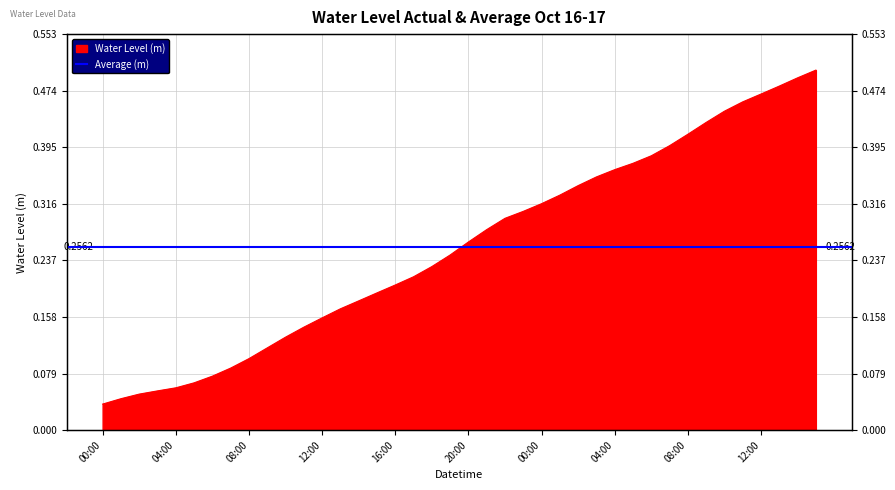

True or false: the data has more than 1 interior local peaks.

False